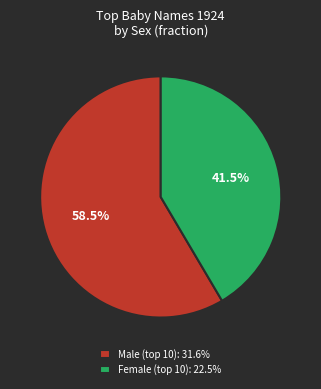

Rank the categories by value from lowest to highest.

Female (top 10): 22.5%, Male (top 10): 31.6%